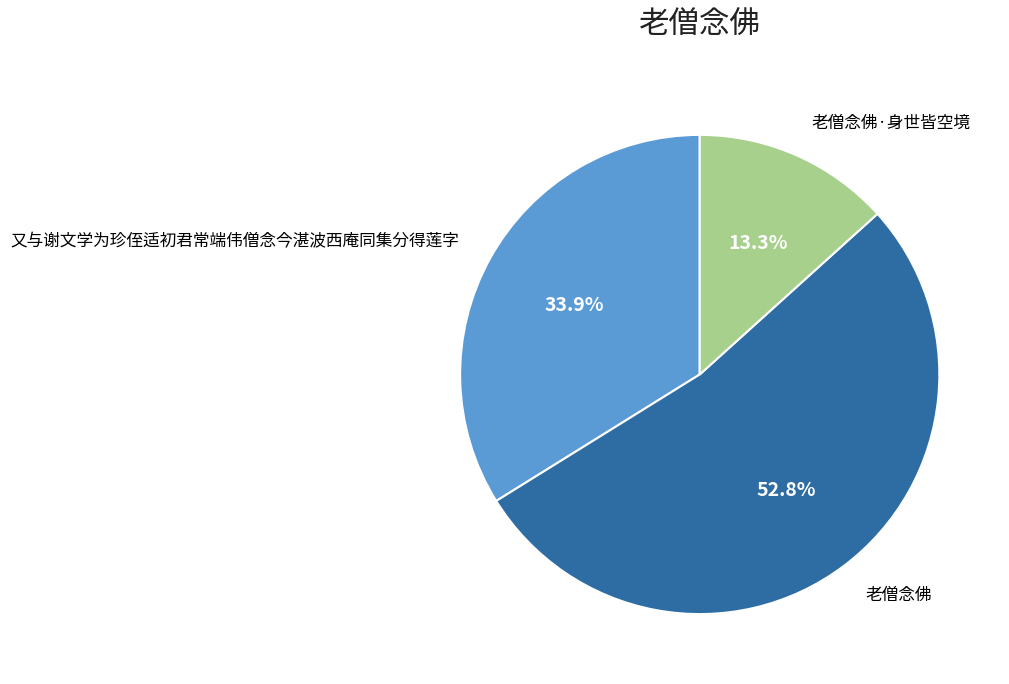

Is there any slice that represents more than half of the pie?

Yes